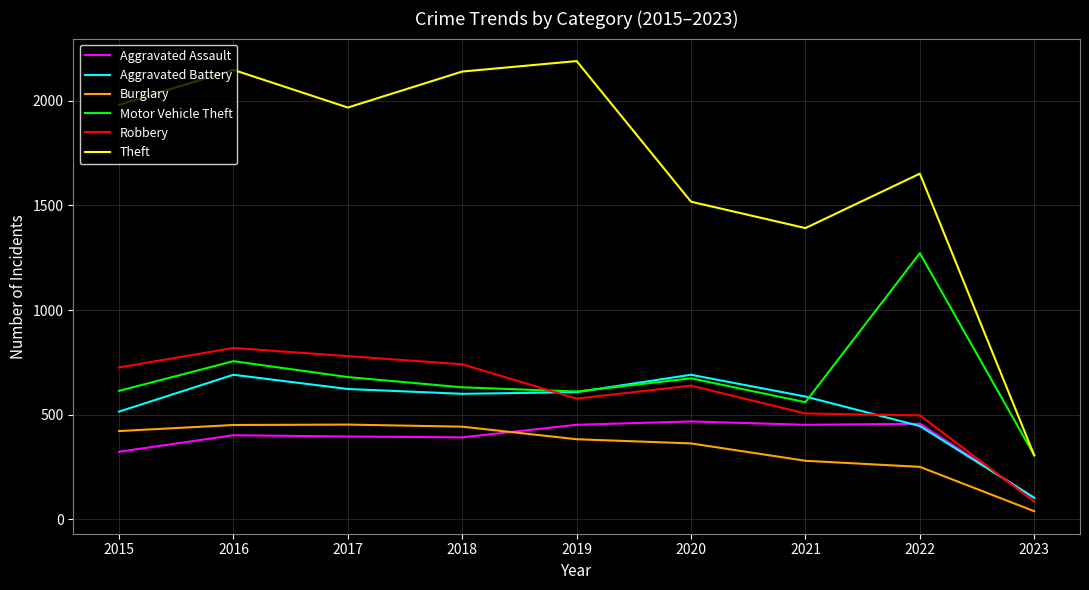

Between 2015 and 2016, which series saw the biggest shift?

Aggravated Battery